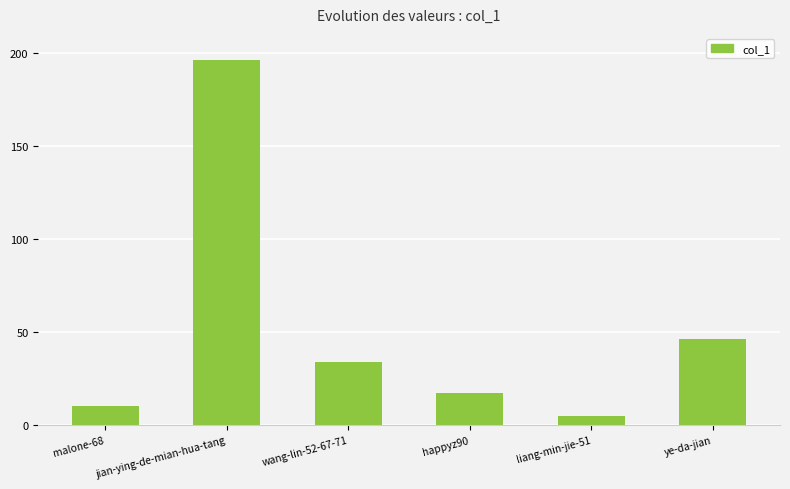

What is the value of the 3rd bar from the left?

34